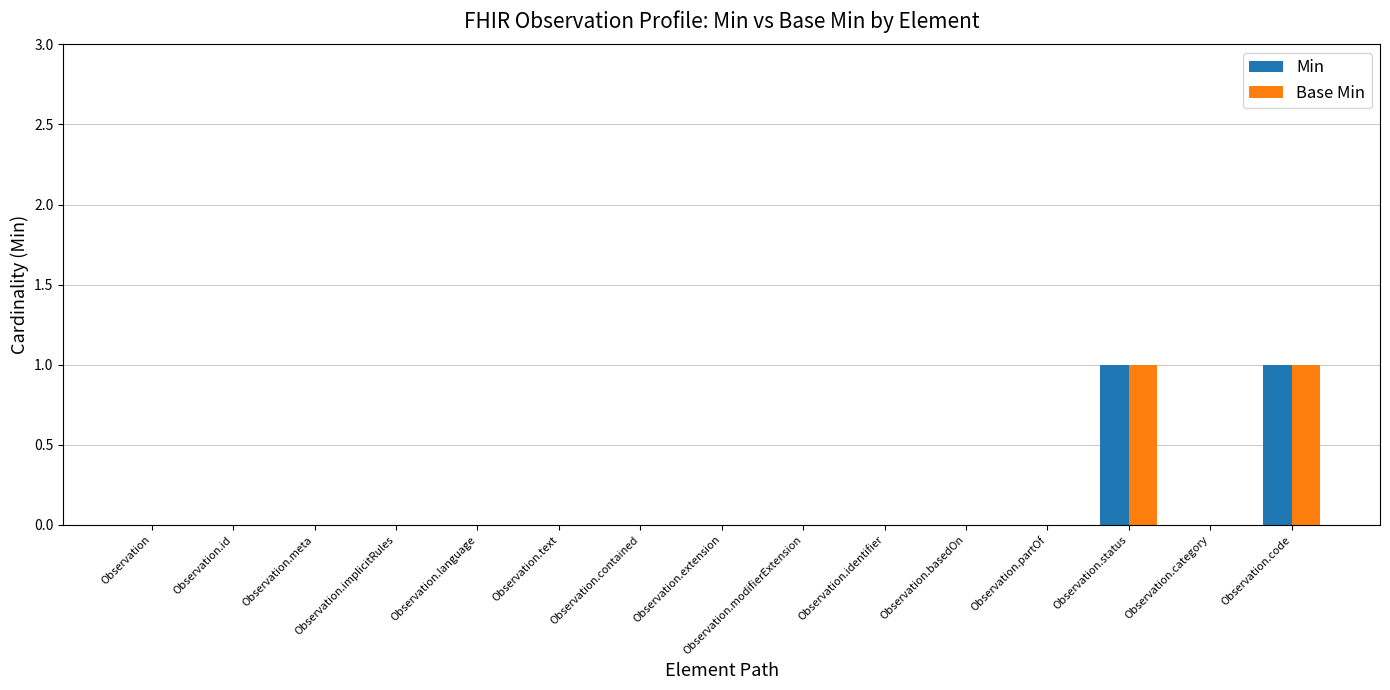

Reading left to right, list all the values displayed in this chart.

Min: 0	0	0	0	0	0	0	0	0	0	0	0	1	0	1
Base Min: 0	0	0	0	0	0	0	0	0	0	0	0	1	0	1